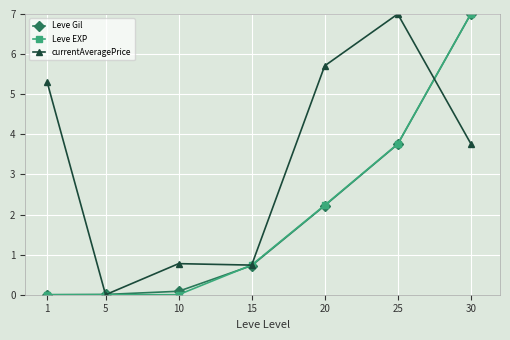

True or false: currentAveragePrice and Leve EXP intersect in this chart.

True